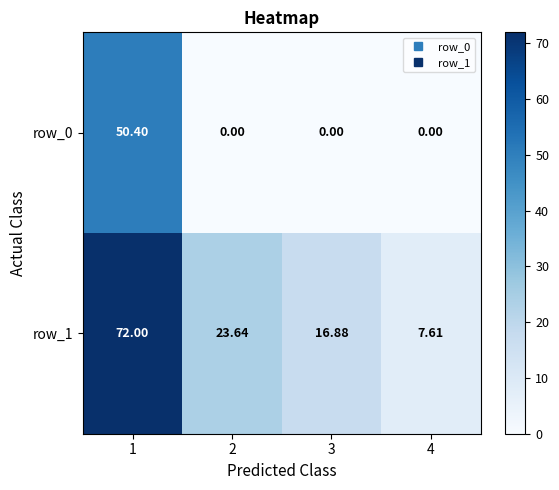

Which category has the highest value in the row_1 series?

1